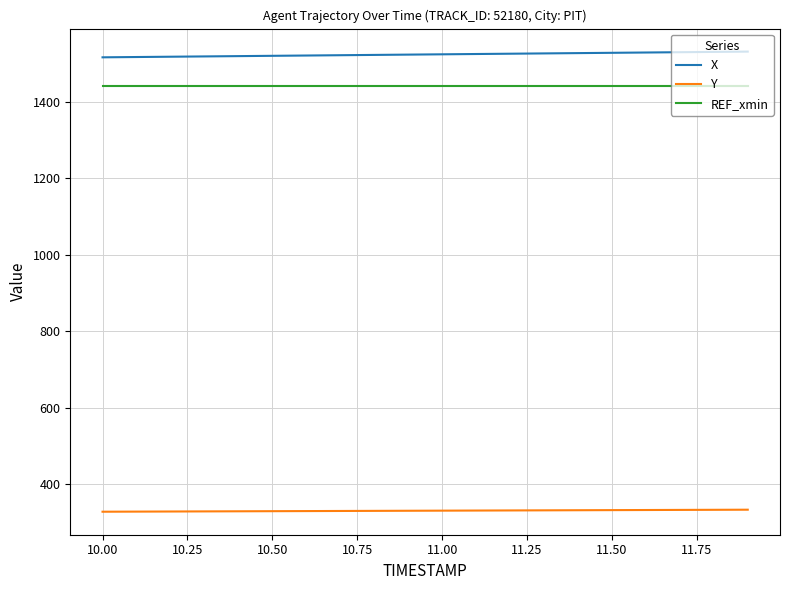

What is the minimum value shown in the chart?

328.2